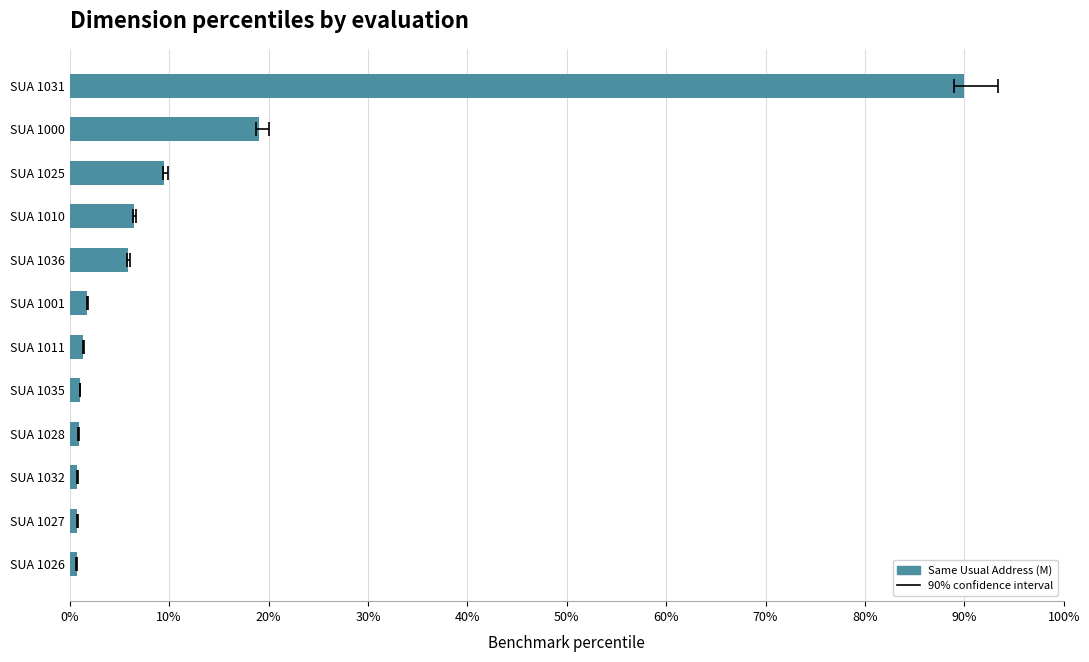

Is it true that the value at SUA 1032 is 0.2?

False